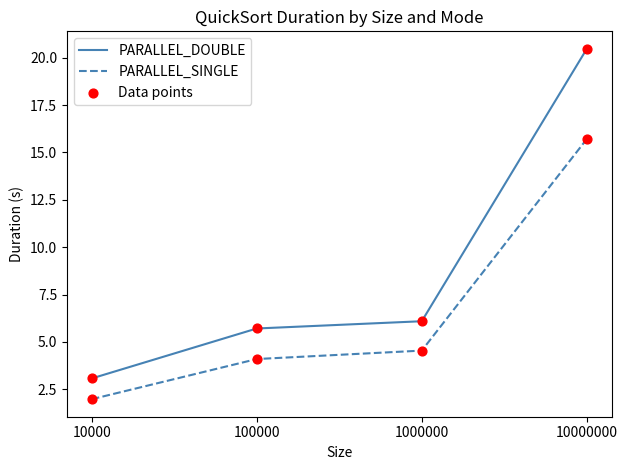

Which series changed the most between 1000000 and 10000000?

PARALLEL_DOUBLE